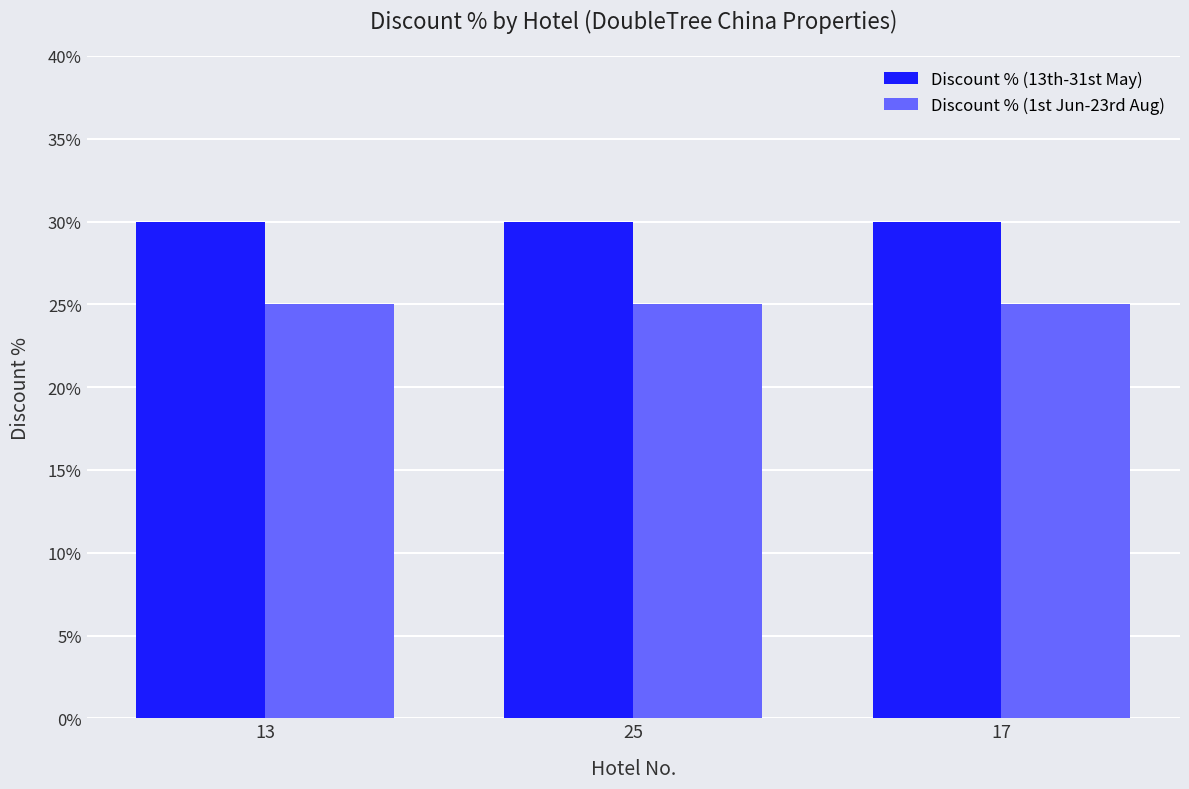

Are the bars grouped side by side (vs. stacked)?

Yes